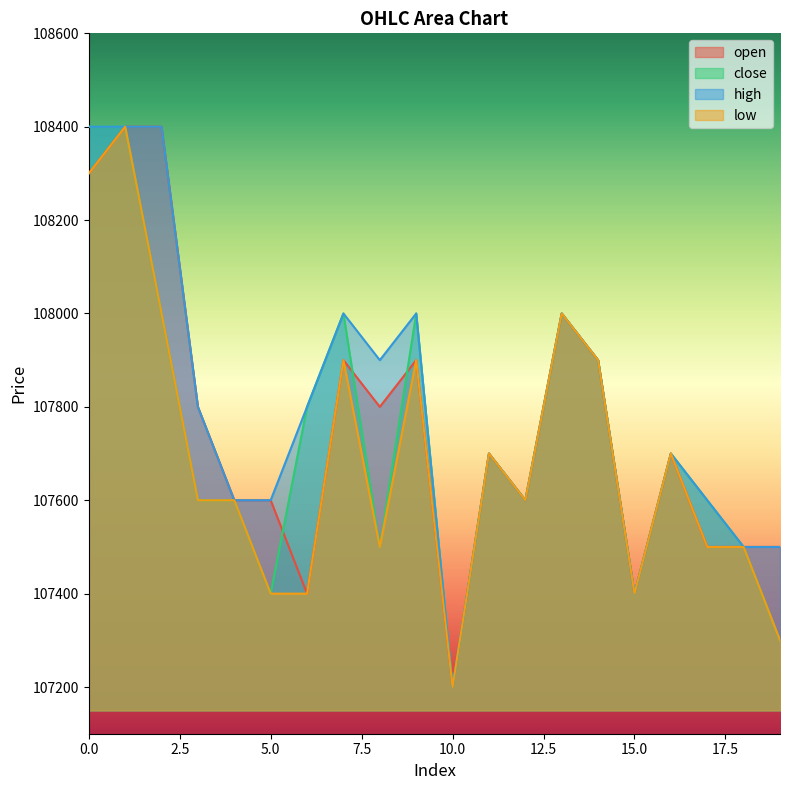

How many categories are shown in the chart?

20